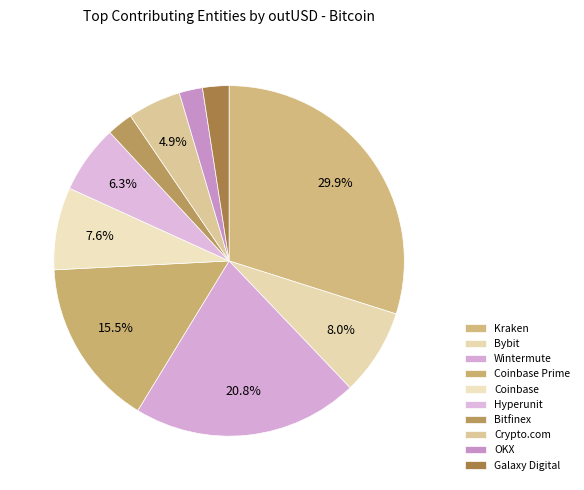

Count the number of slices in the pie.

10